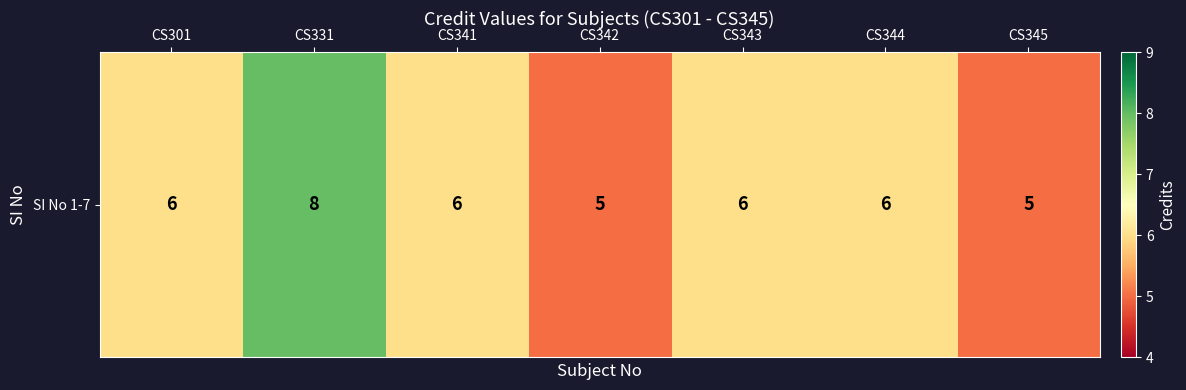

Reading left to right, transcribe all the data shown in this chart.

CS301=6	CS331=8	CS341=6	CS342=5	CS343=6	CS344=6	CS345=5